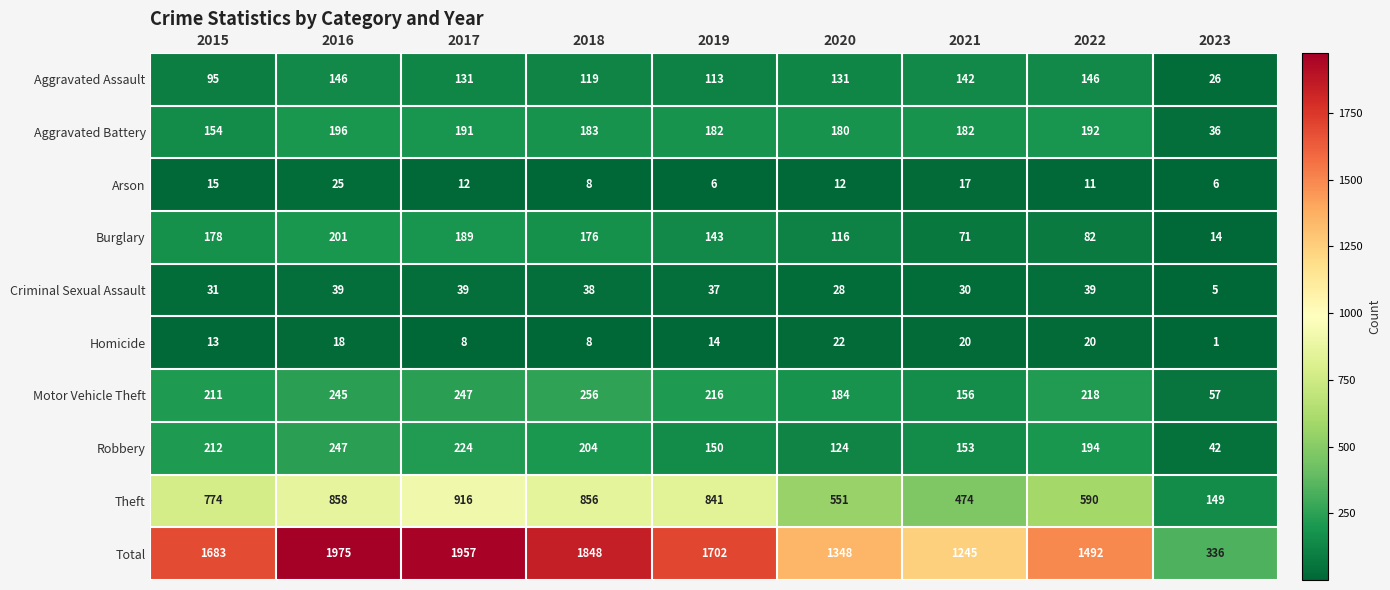

At which category does the chart reach its peak across all series?

2016